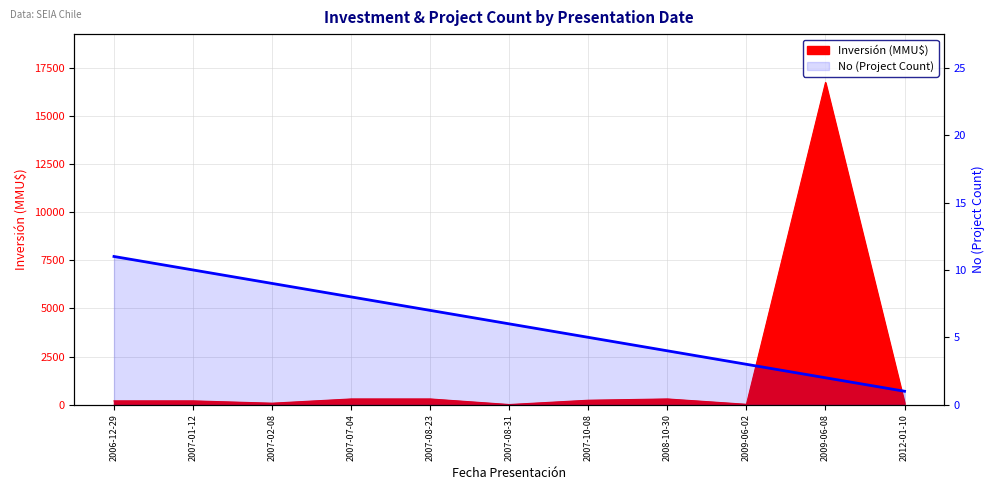

True or false: the data shows 0 at 2009-06-08.

False